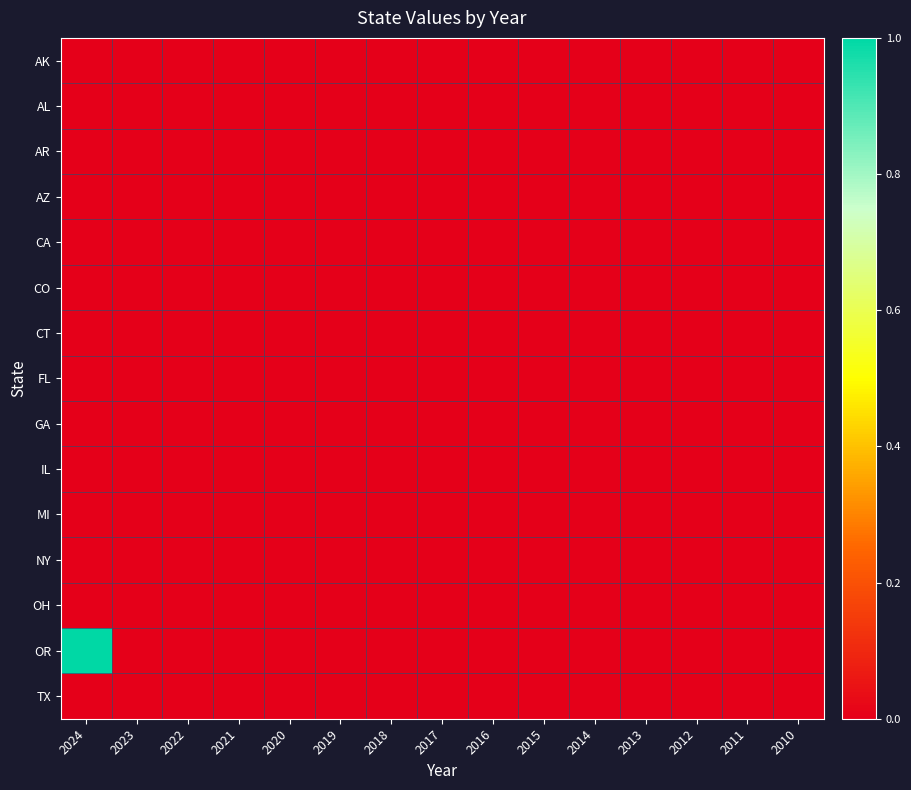

At how many categories does at least one series exceed 0?

1